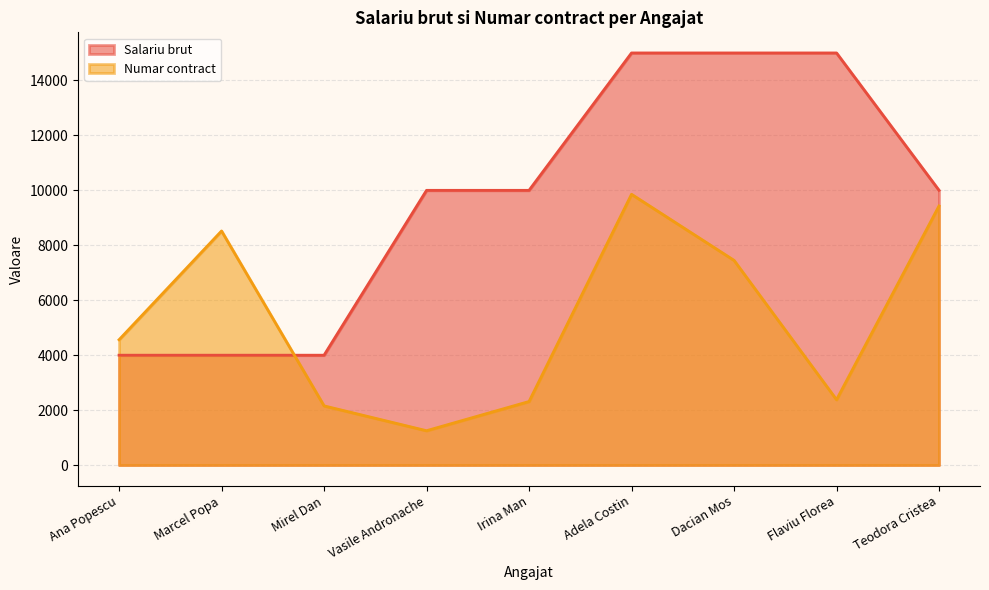

Rank the series by their average value, from lowest to highest.

Numar contract, Salariu brut